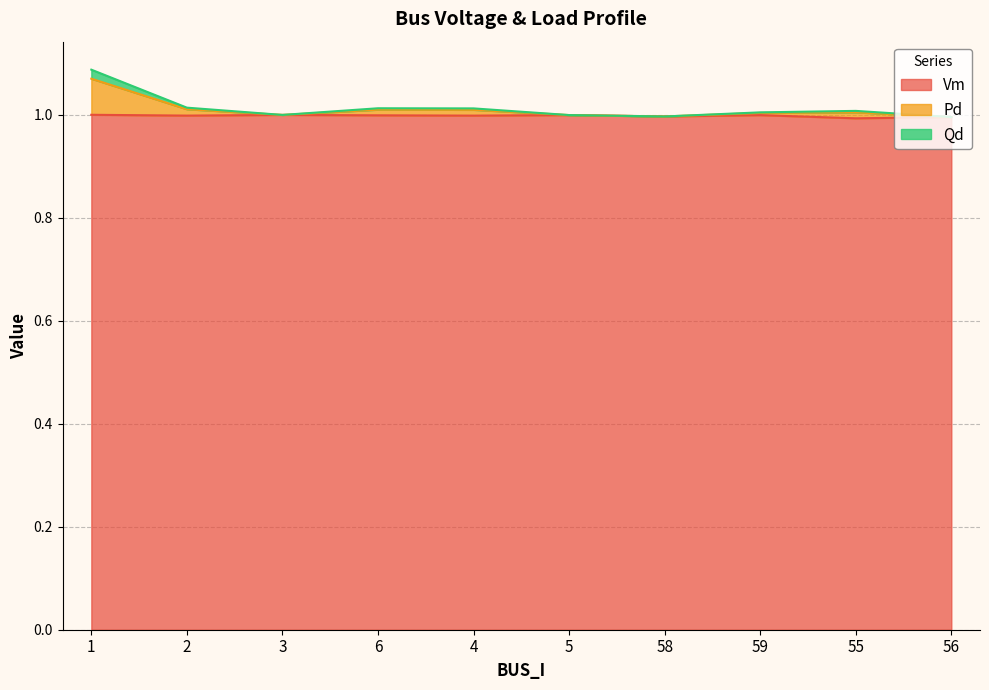

Where is Vm nearest to the value 0?

55